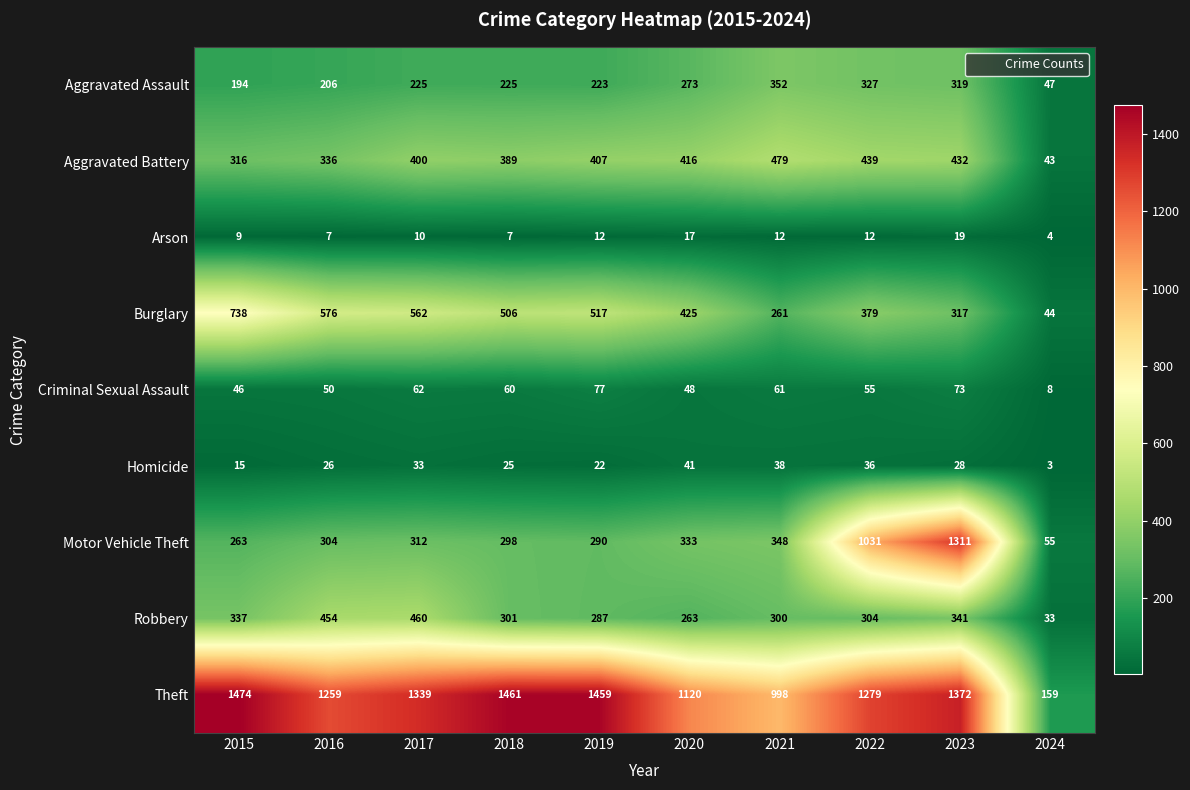

Is it true that Burglary equals 910 at 2016?

False